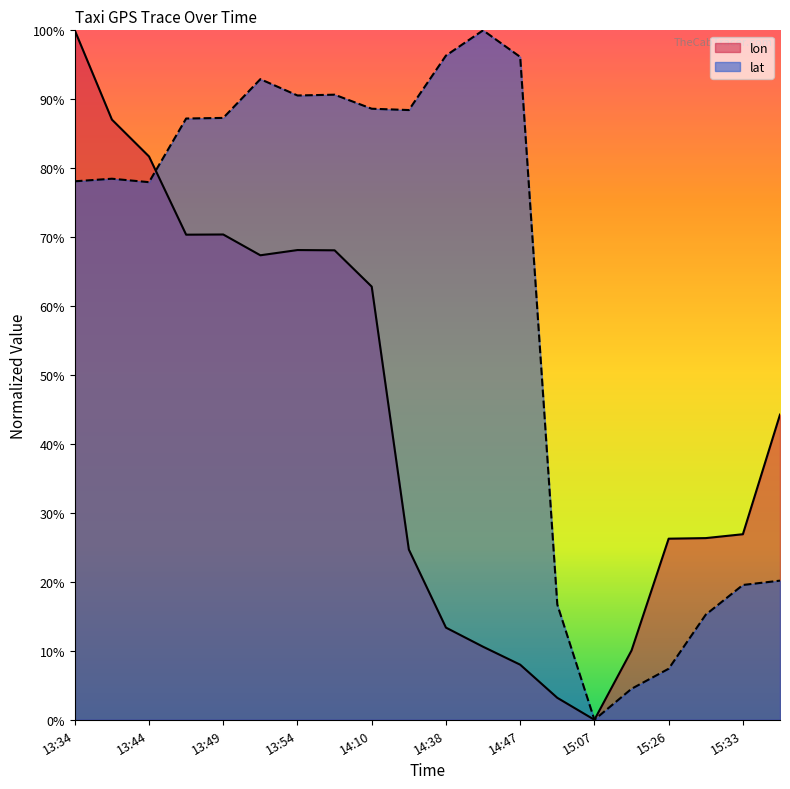

List the series in order of their peak value, highest first.

lon, lat